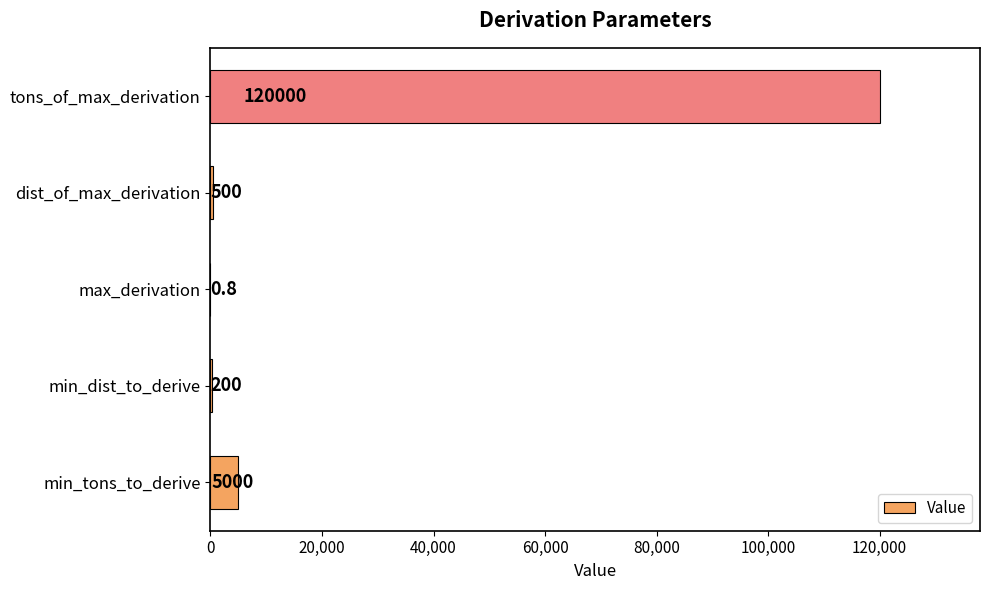

At which category does the chart reach its peak across all series?

tons_of_max_derivation